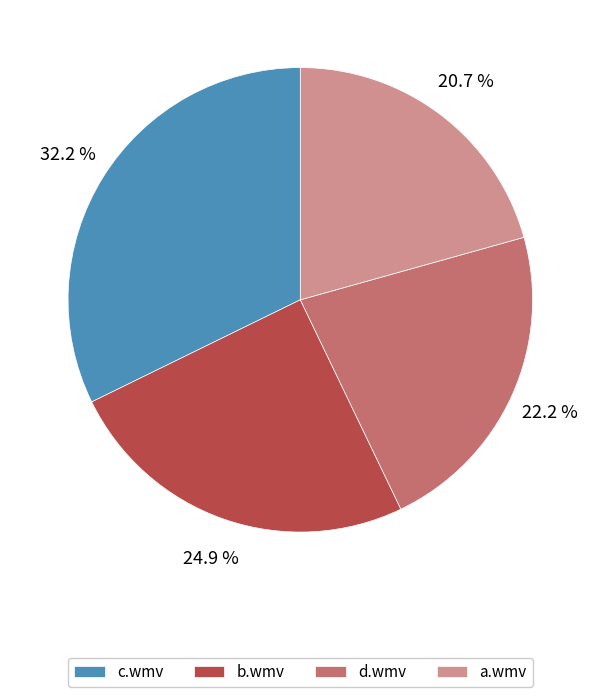

How many segments does this pie chart have?

4